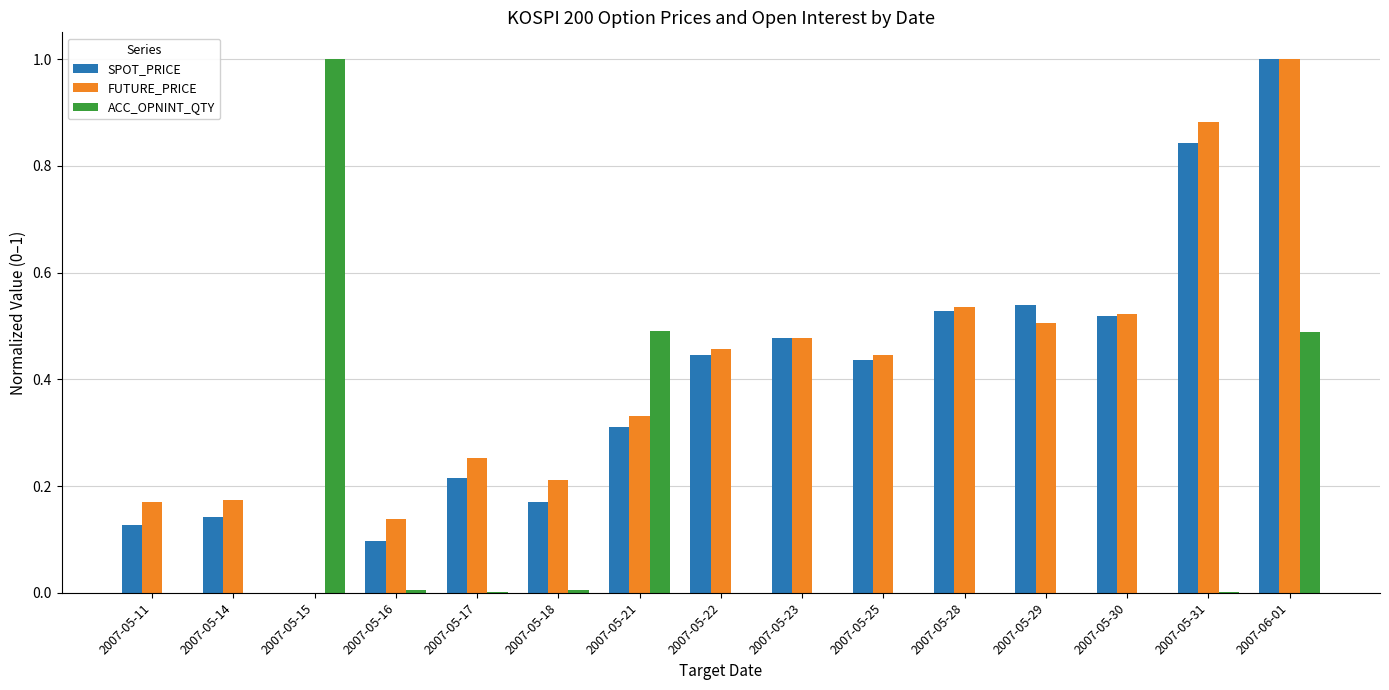

What is the sum of all FUTURE_PRICE values?

6.1